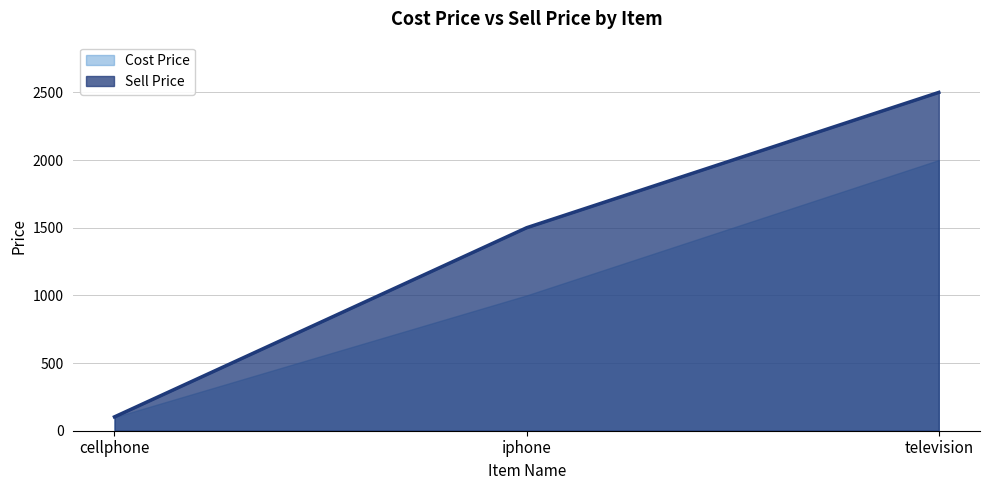

How many lines are shown in the chart?

2